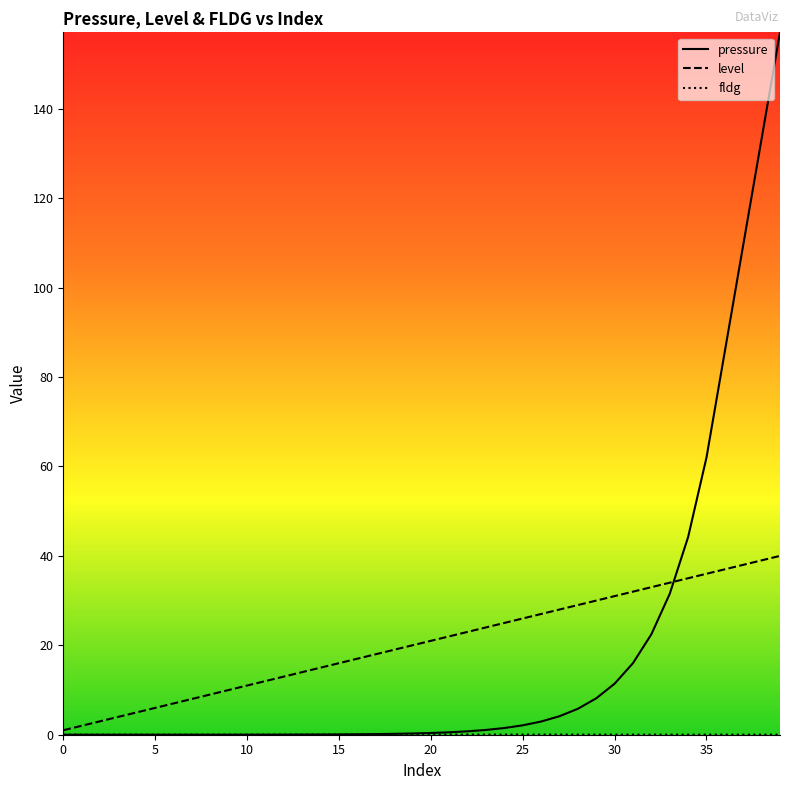

True or false: level has more than 1 points higher than both neighbors.

False